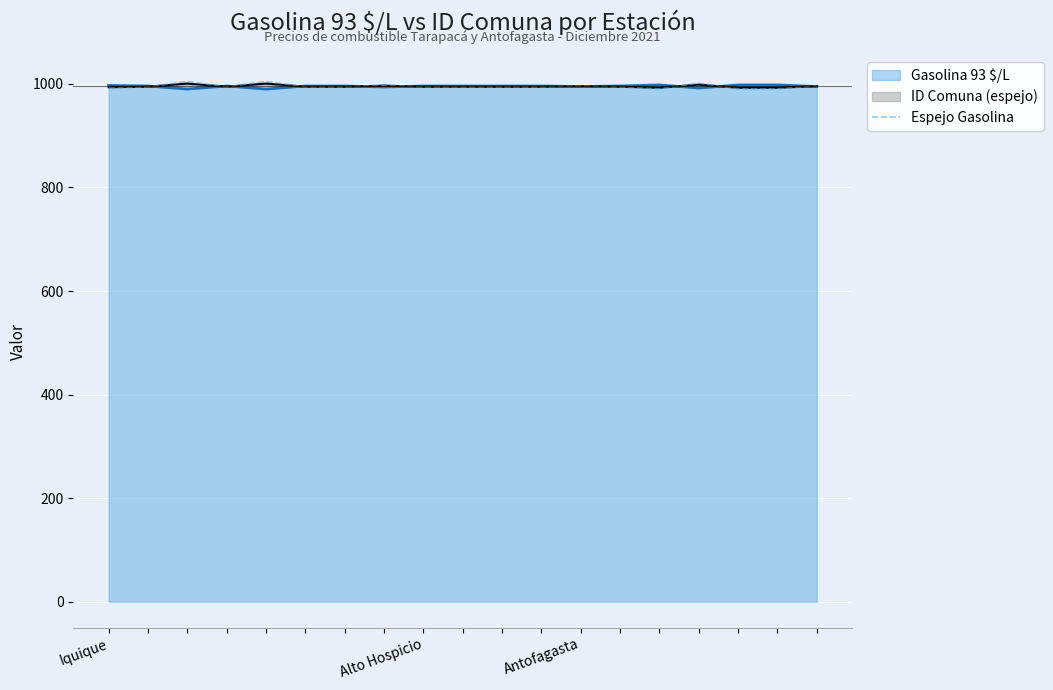

True or false: there are more than 0 points higher than both neighbors.

True